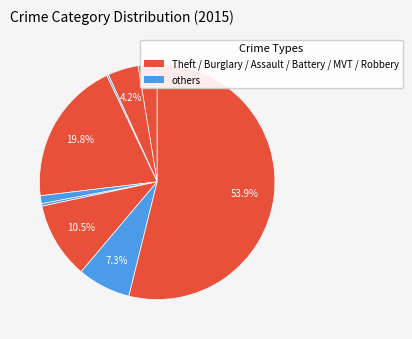

Count the number of slices in the pie.

9